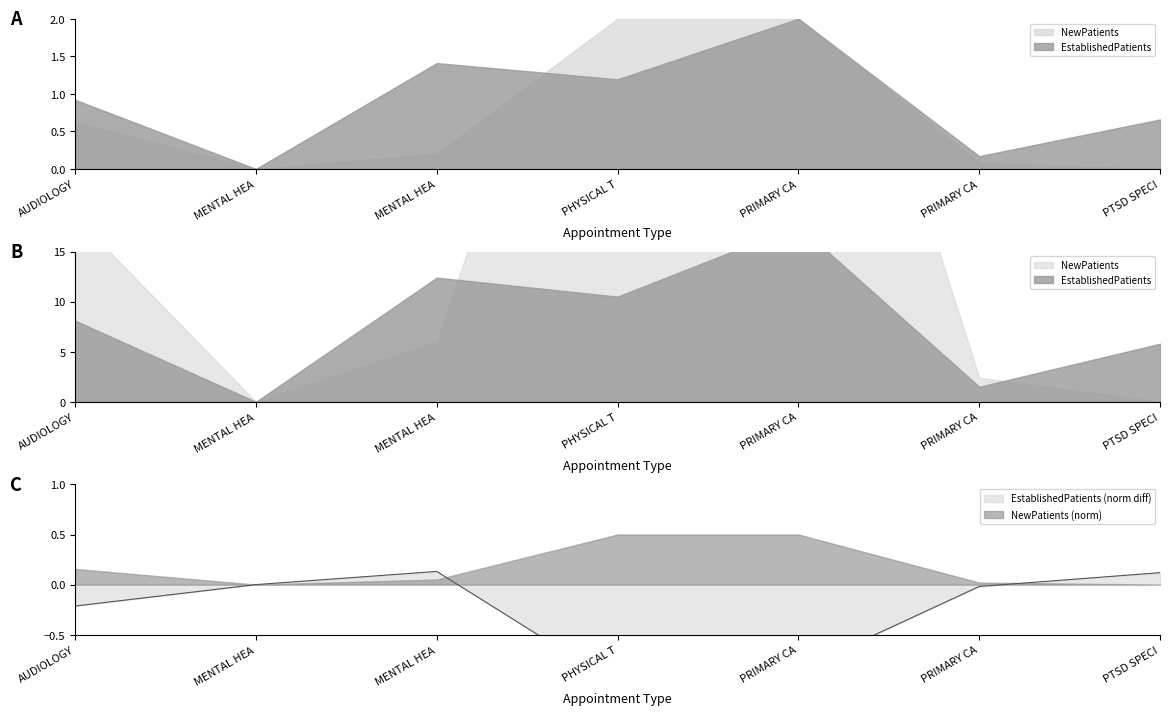

The chart shows a value of 0.0 at MENTAL HEA. True or false?

True